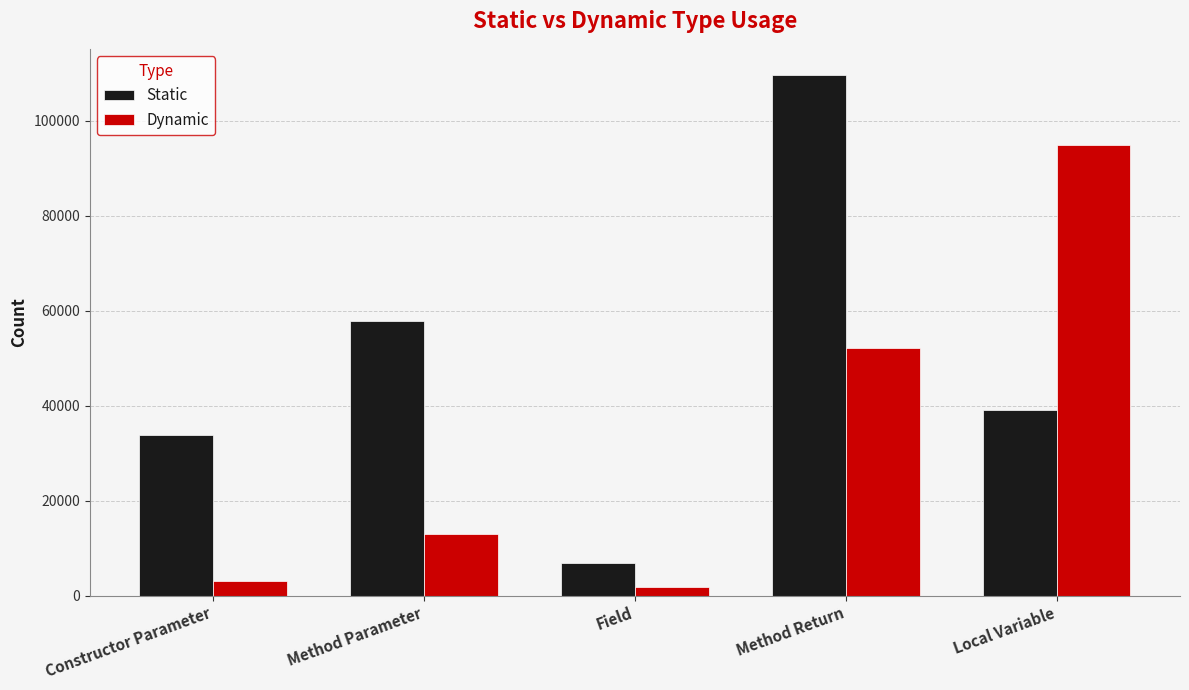

Reading left to right, list all the values displayed in this chart.

Static: 33734	57869	6822	109705	39168
Dynamic: 3039	12912	1868	52222	94960